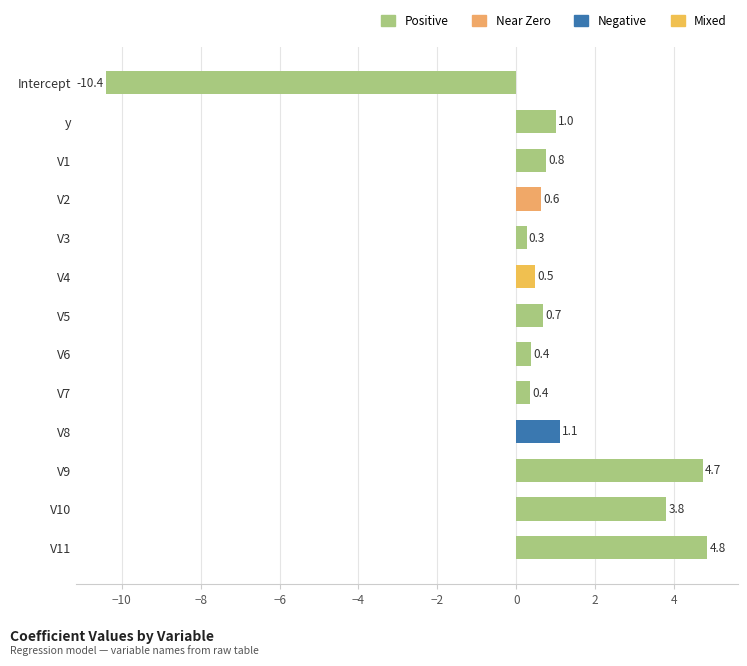

What is the change in value from V7 to V8?

+0.7